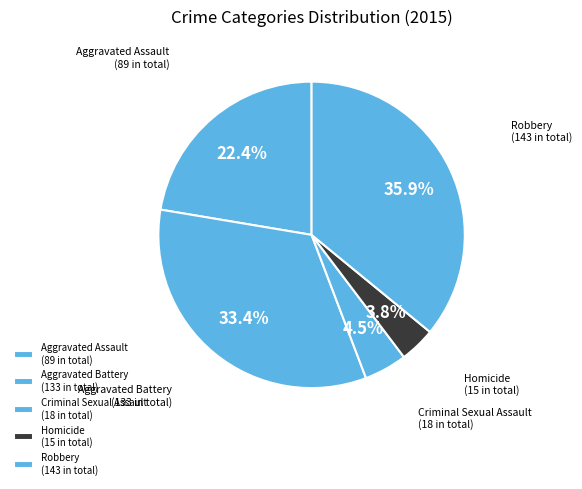

How many segments does this pie chart have?

5